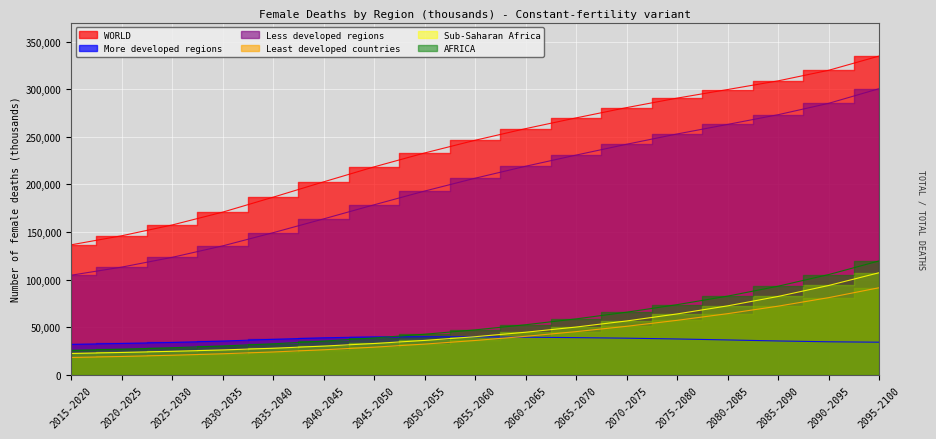

How many data points does each series have?

17